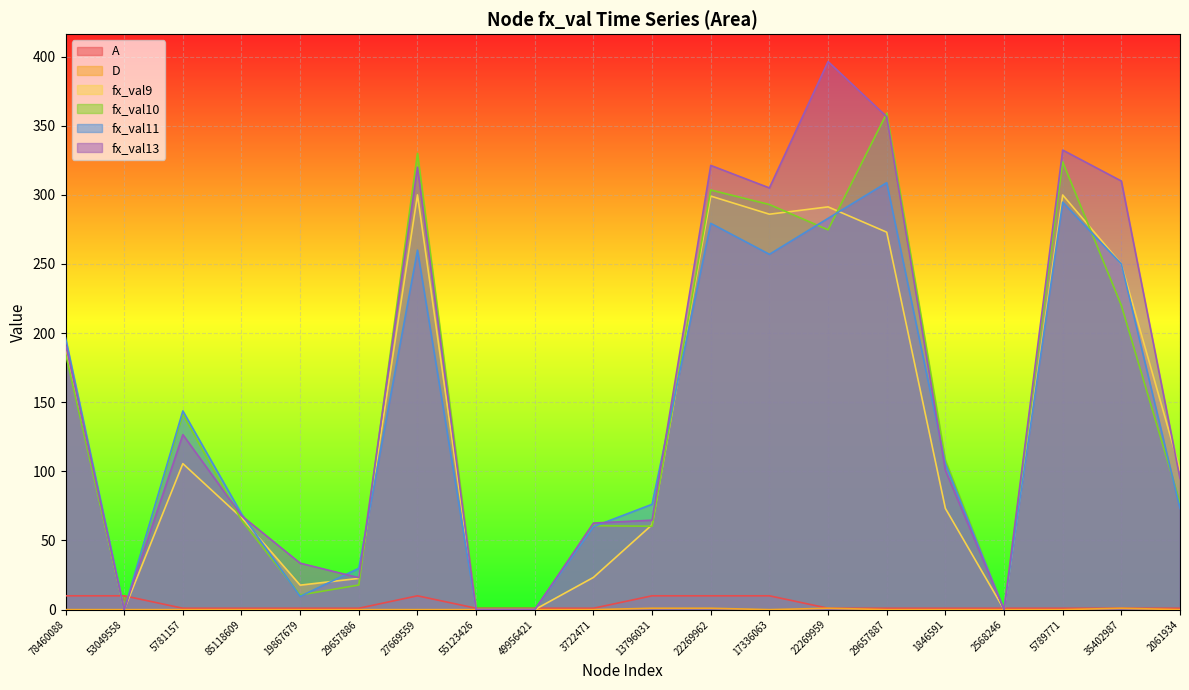

How many lines are shown in the chart?

6